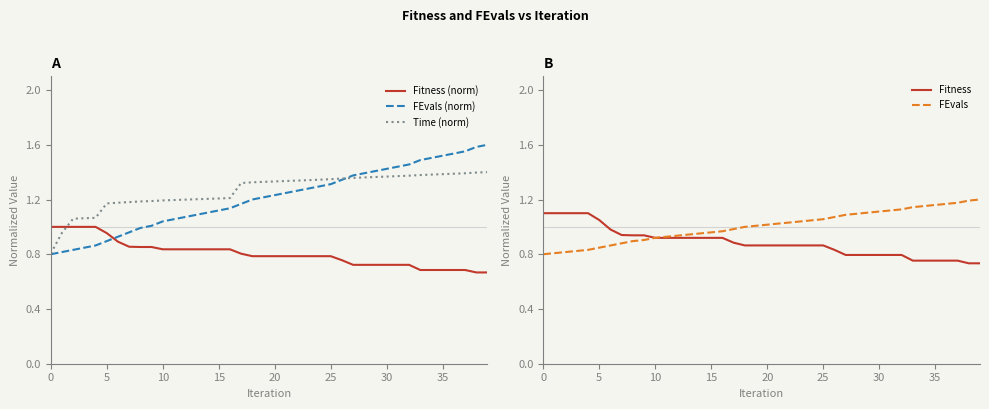

Which category has the highest value across all series?

39